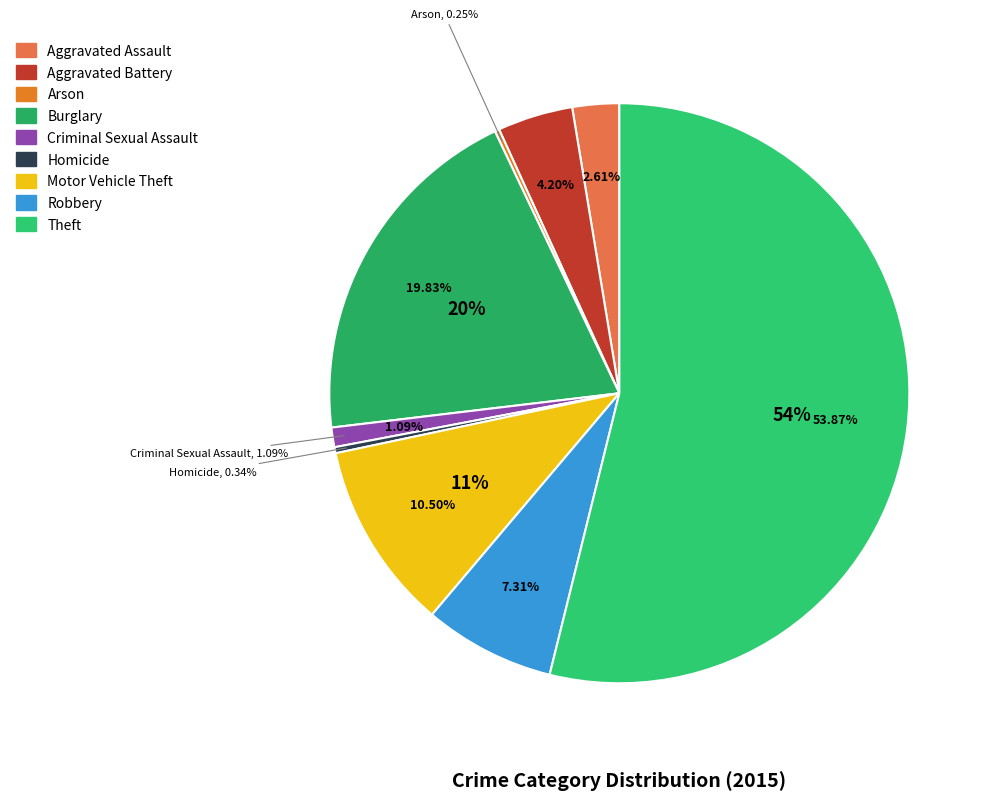

Is it true that Burglary is 20% of the pie?

True